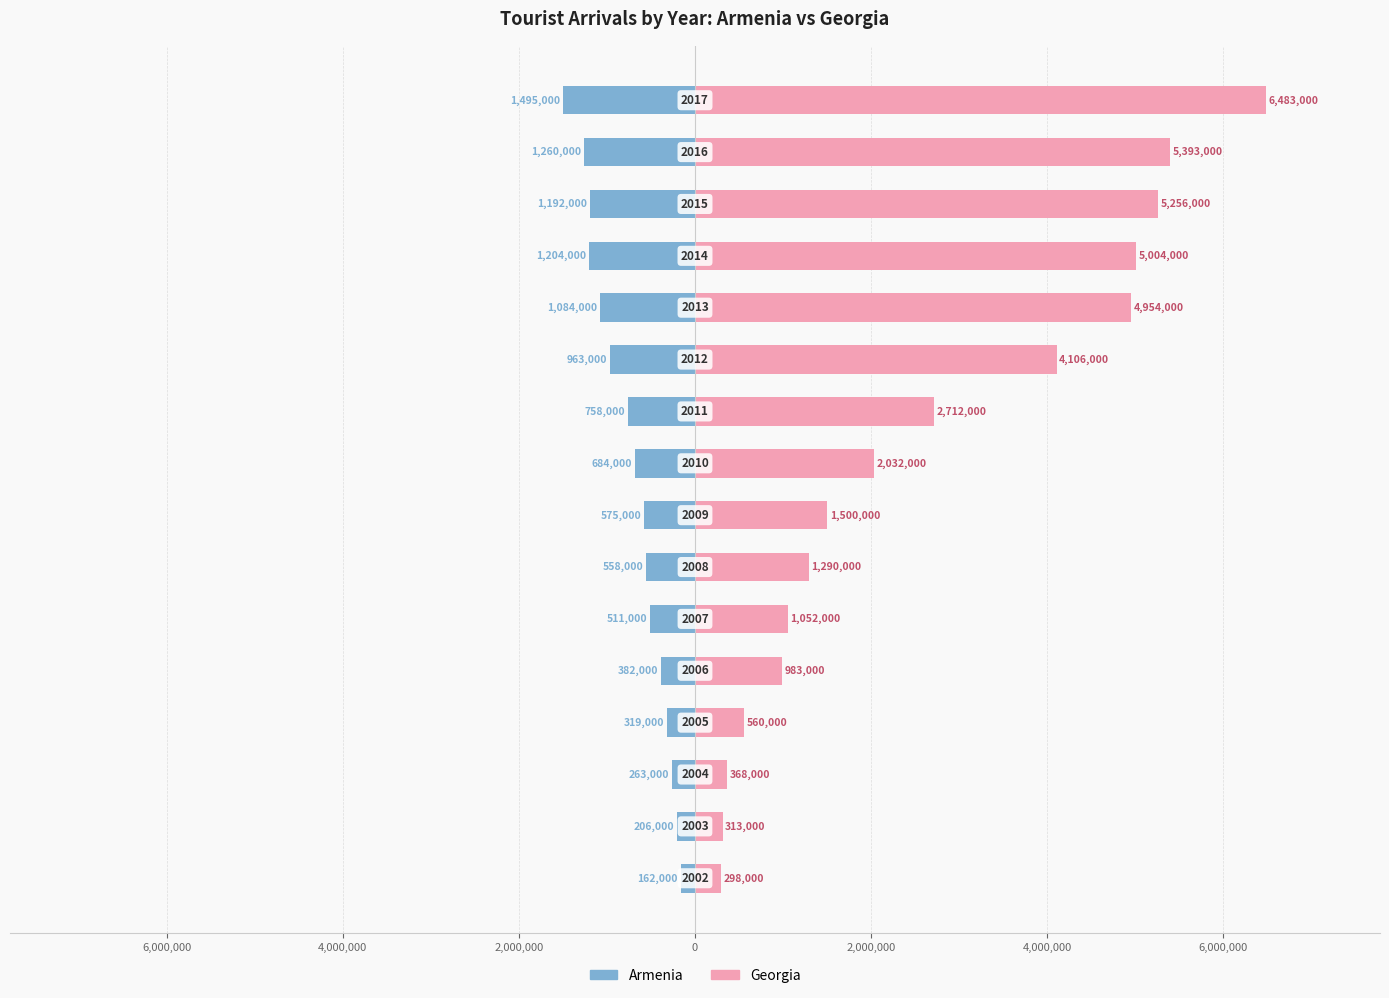

What is the value of the Armenia bar at the 4th from the left?

-319000